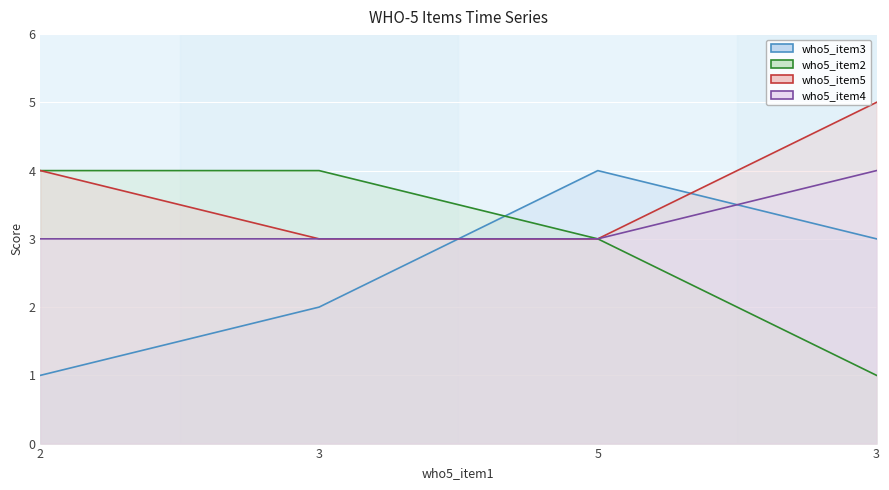

What is the lowest value of the who5_item4_line series?

3